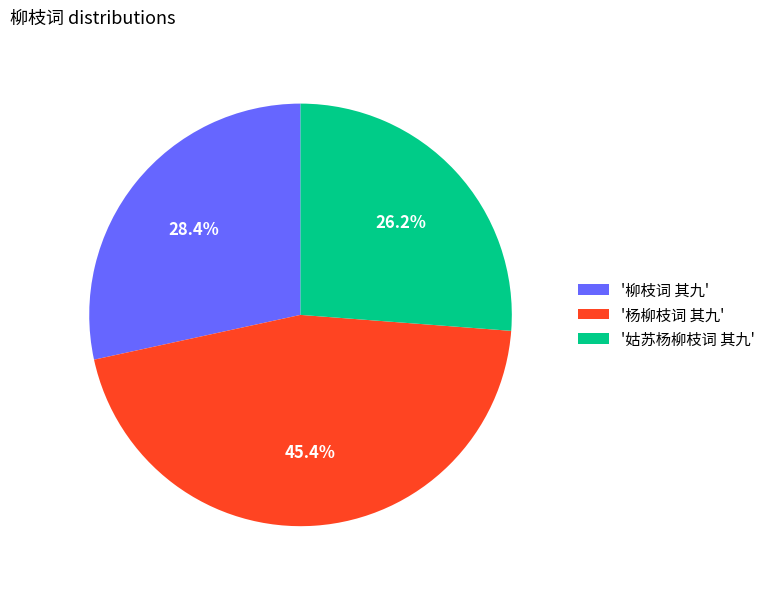

To the nearest percent, what is the average slice percentage?

33%